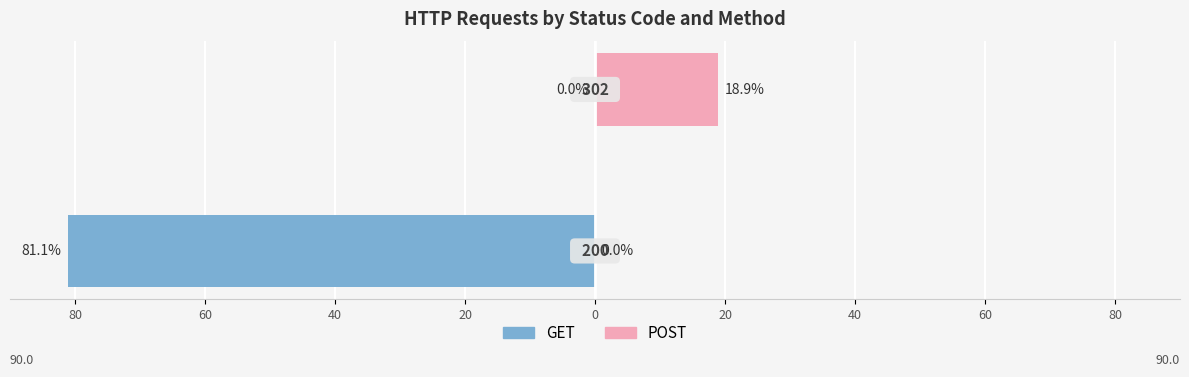

At how many categories does at least one series exceed -14?

2